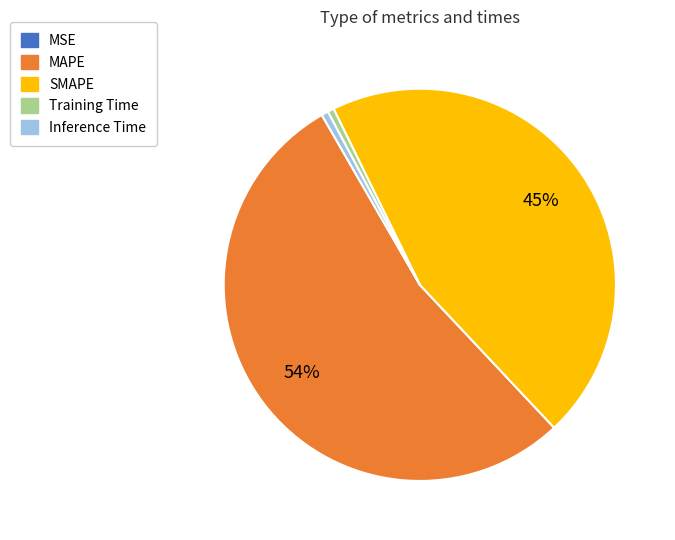

To the nearest percent, what is the combined percentage of SMAPE and Training Time?

46%